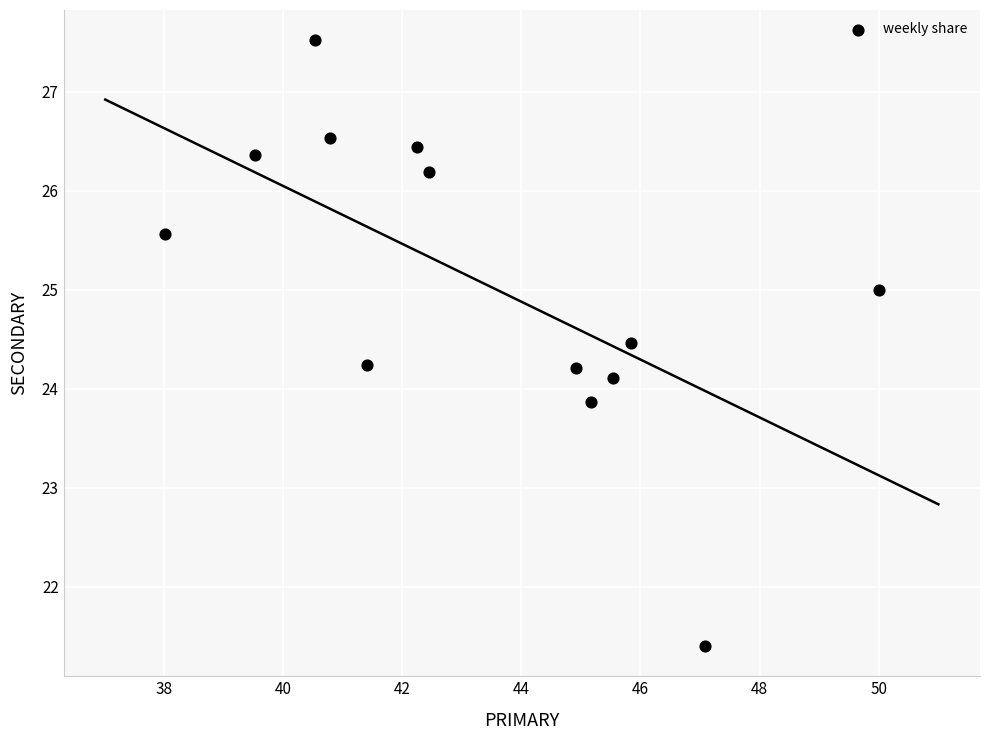

What is the range of Y values (max minus min)?

6.1